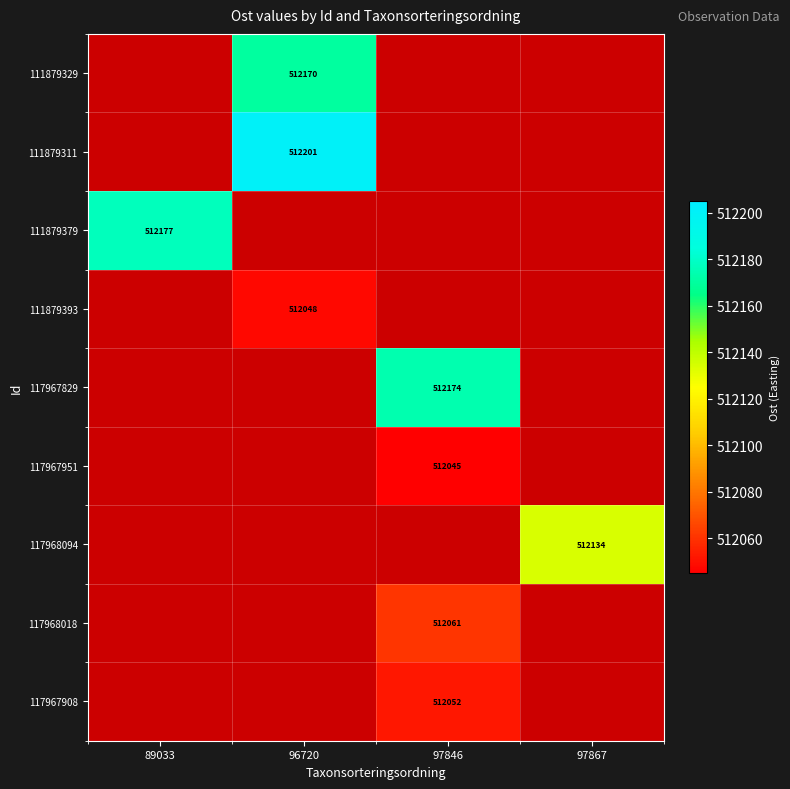

The 117967951 series shows 512045 at 97846. True or false?

True